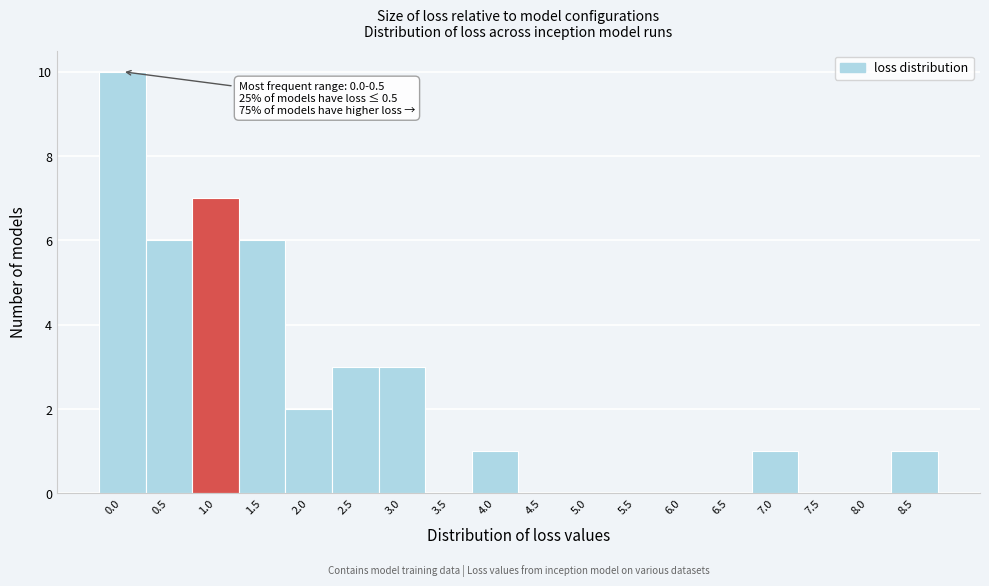

Reading left to right, what are all the values shown in this chart?

0.0=10	0.5=6	1.0=7	1.5=6	2.0=2	2.5=3	3.0=3	3.5=0	4.0=1	4.5=0	5.0=0	5.5=0	6.0=0	6.5=0	7.0=1	7.5=0	8.0=0	8.5=1